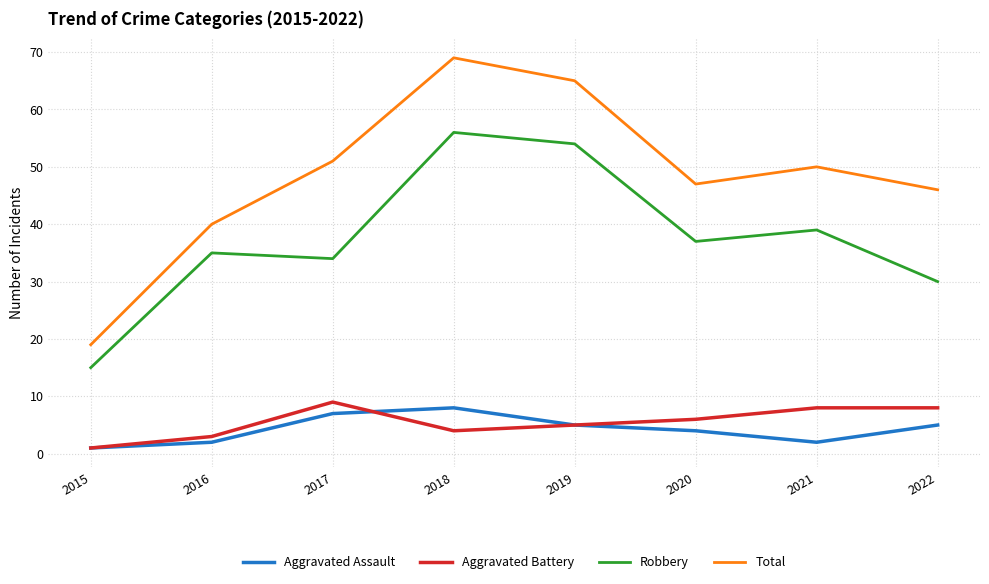

How many categories are shown in the chart?

8